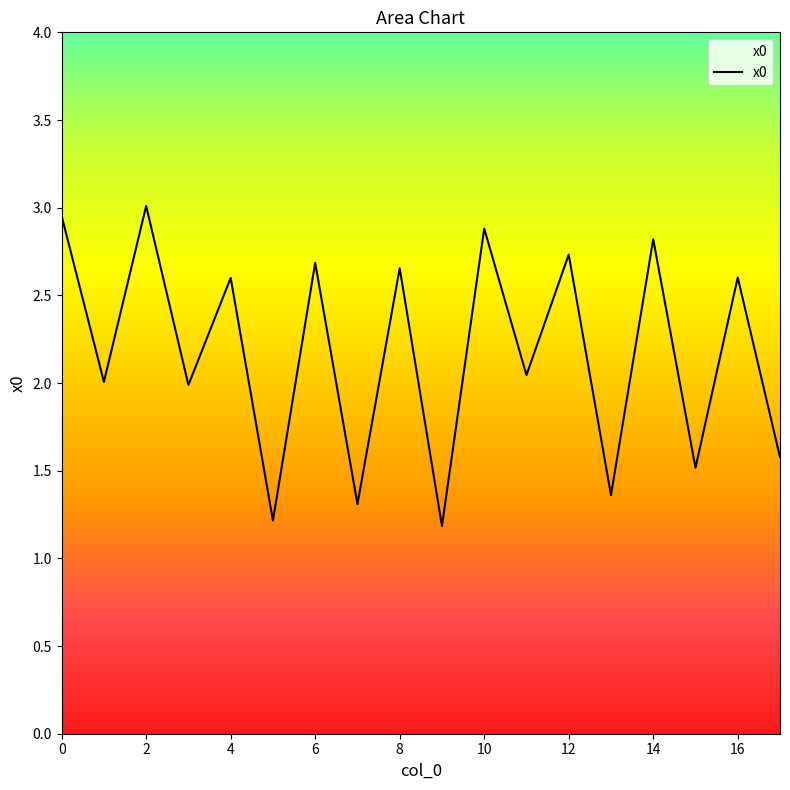

What is the difference between the maximum and minimum values?

1.8